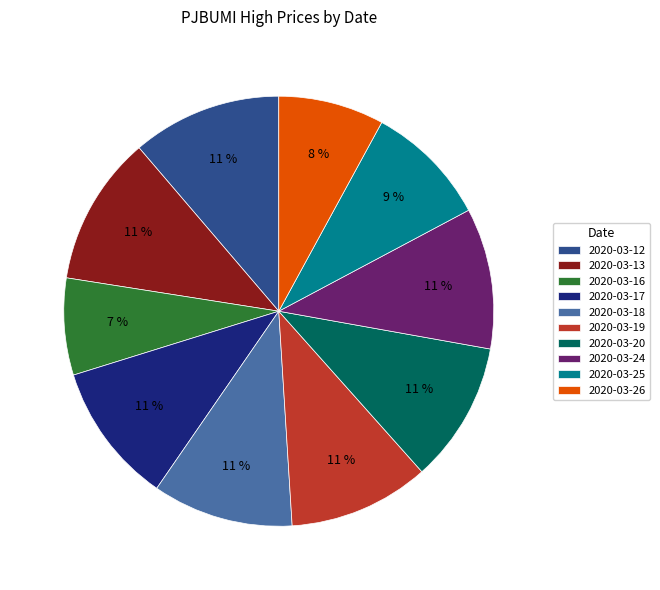

True or false: 2020-03-19 accounts for 11% of the total.

True